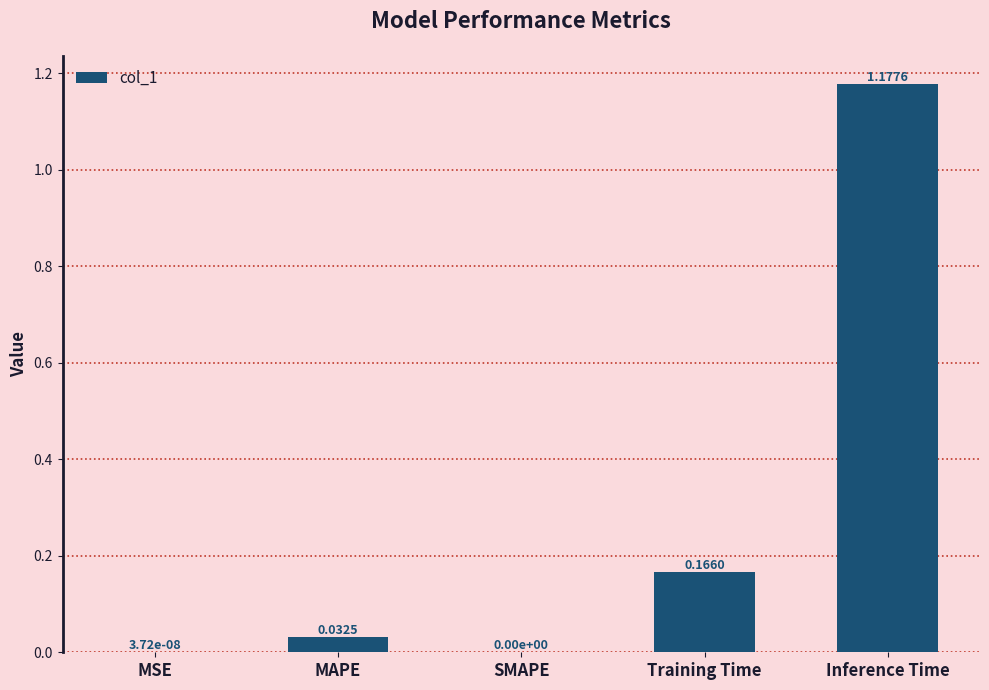

At which category does the chart reach its peak across all series?

Inference Time